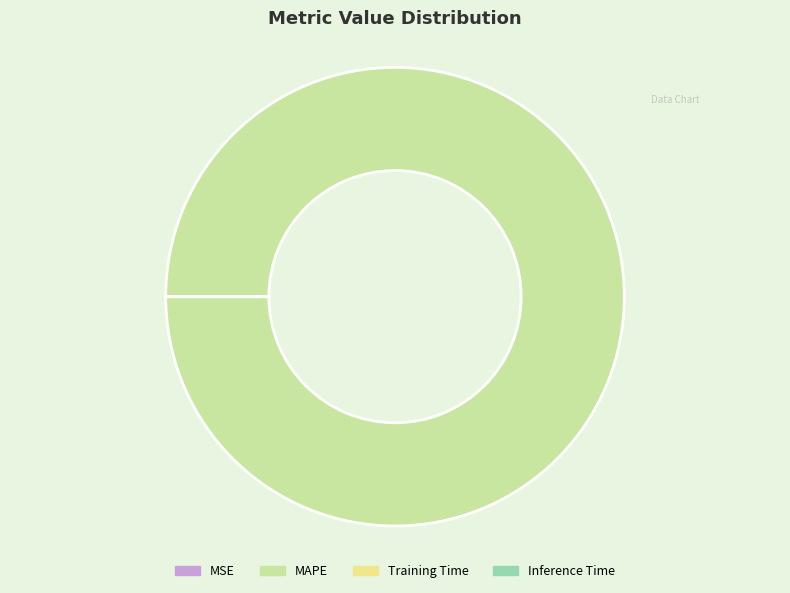

True or false: MAPE accounts for 100% of the total.

True